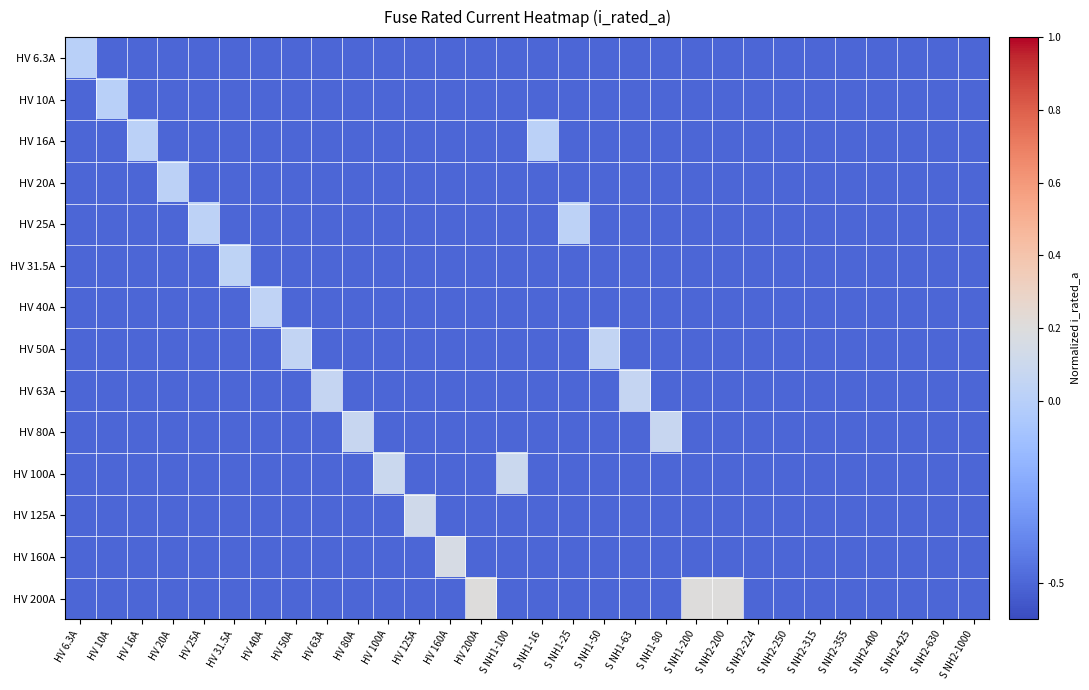

What is the smallest value displayed?

-0.5